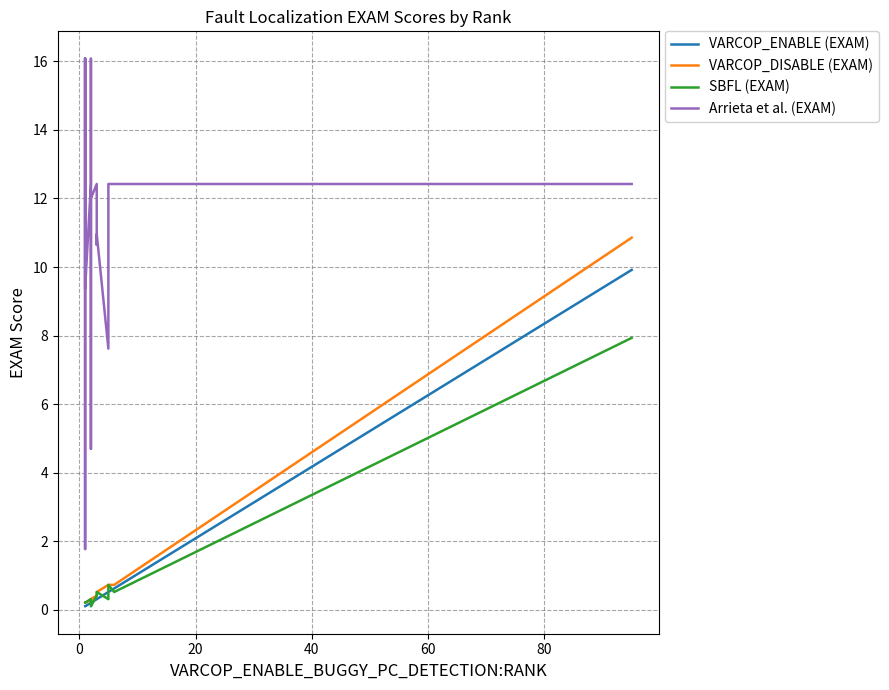

Reading left to right, list all the values displayed in this chart.

VARCOP_ENABLE (EXAM): 0.1	0.1	0.1	0.1	0.1	0.1	0.2	0.2	0.2	0.2	0.2	0.2	0.3	0.3	0.3	0.3	0.5	0.5	0.6	9.9
VARCOP_DISABLE (EXAM): 0.2	0.2	0.2	0.2	0.2	0.2	0.3	0.2	0.2	0.2	0.2	0.3	0.4	0.4	0.4	0.5	0.7	0.7	0.7	10.9
SBFL (EXAM): 0.2	0.2	0.2	0.2	0.2	0.2	0.3	0.2	0.2	0.2	0.2	0.1	0.4	0.4	0.4	0.5	0.3	0.7	0.5	7.9
Arrieta et al. (EXAM): 16.1	1.8	9.6	16.1	12.4	9.4	12.4	12.4	16.1	12.4	4.7	12.0	12.4	12.4	10.6	11.0	7.6	12.4	12.4	12.4